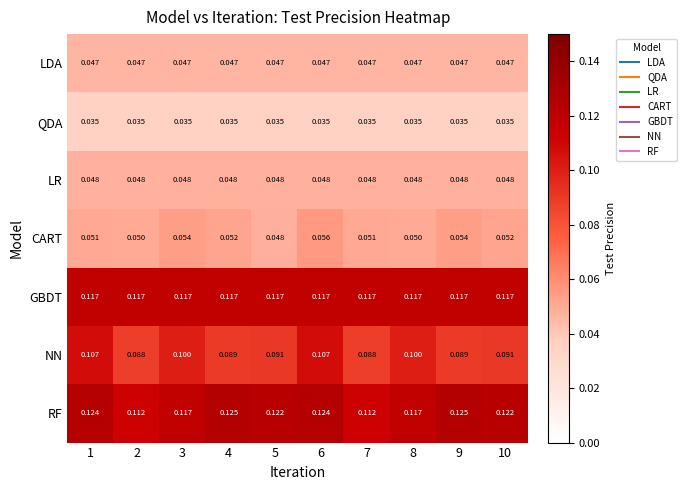

Between 8 and 10, which series saw the biggest shift?

NN